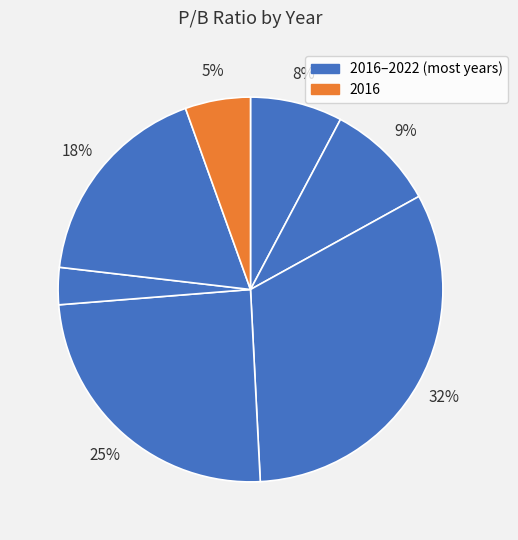

Count the number of slices in the pie.

7